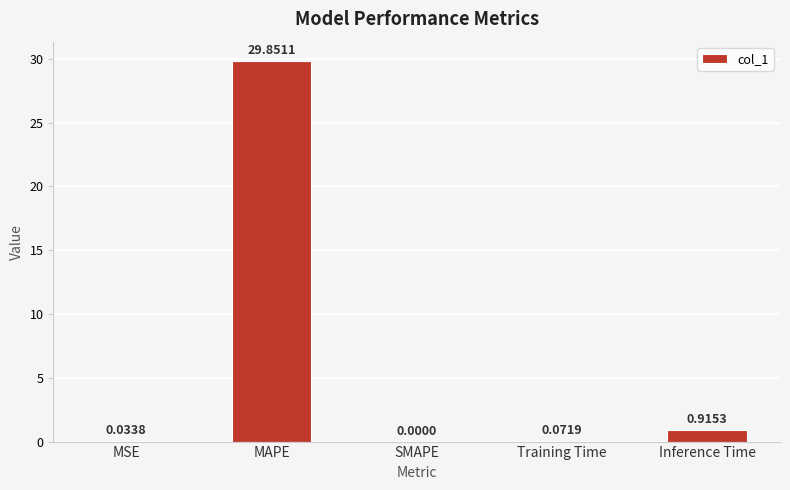

At which category does the chart reach its peak across all series?

MAPE